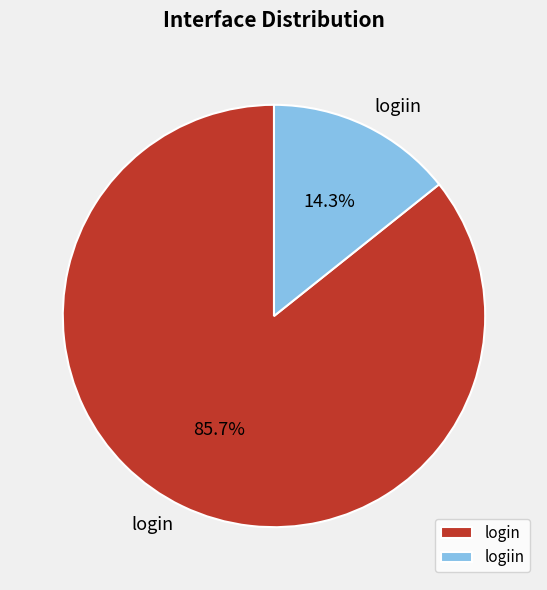

What percentage is NOT represented by login?

14.3%